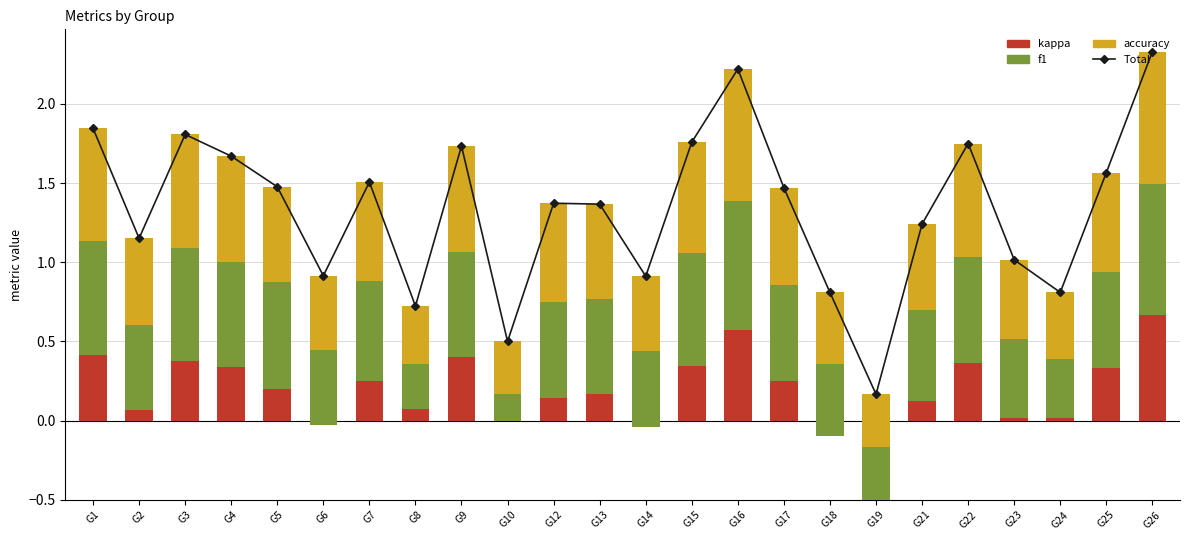

At which label does kappa first exceed 0?

G1